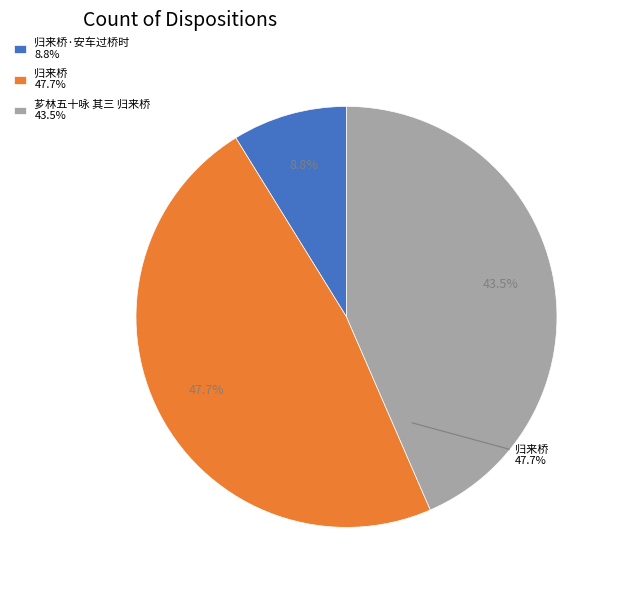

Is it true that 归来桥 is 48% of the pie?

True